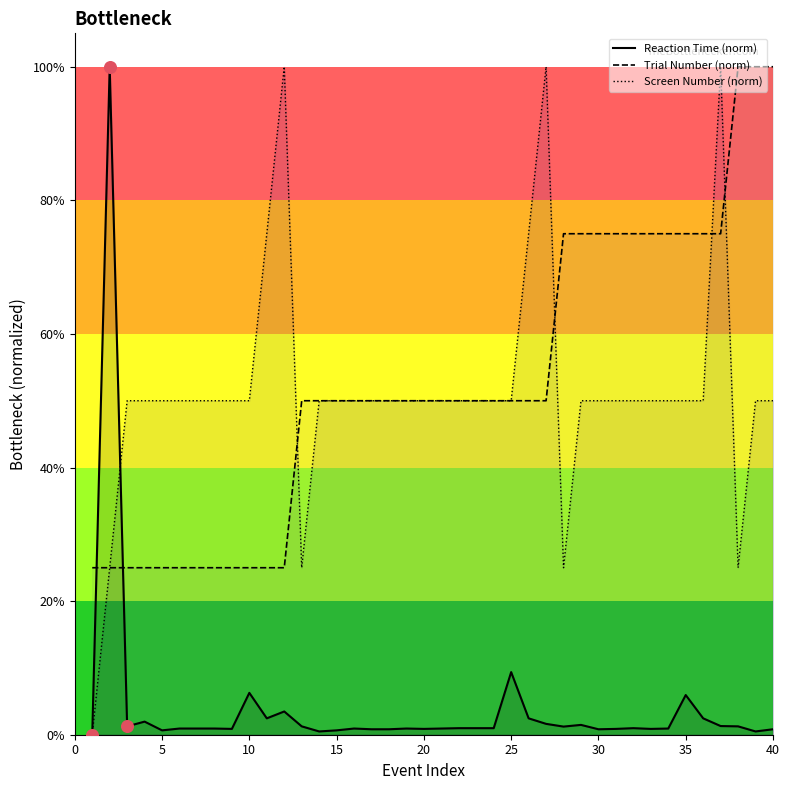

Which series has the largest total across all categories?

Trial Number (norm)